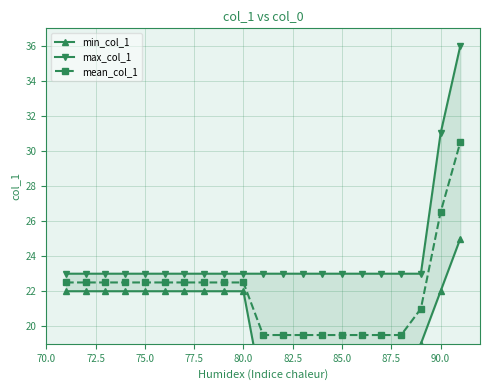

What is the minimum value for mean_col_1?

19.5